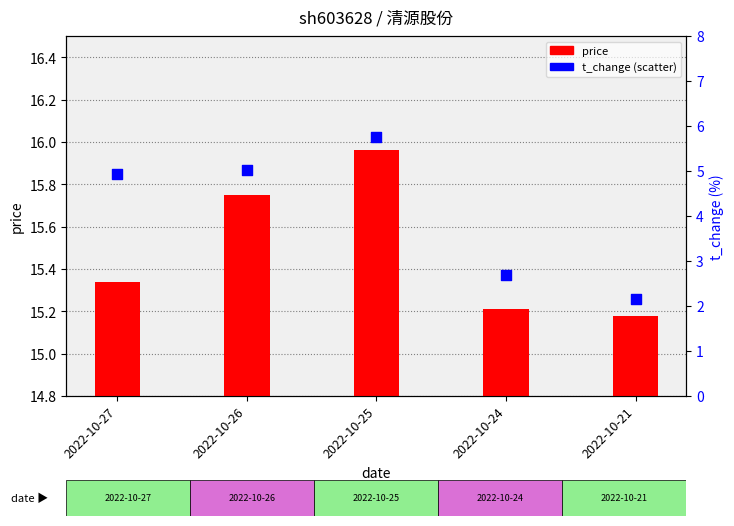

Which series contains the lowest Y value?

t_change